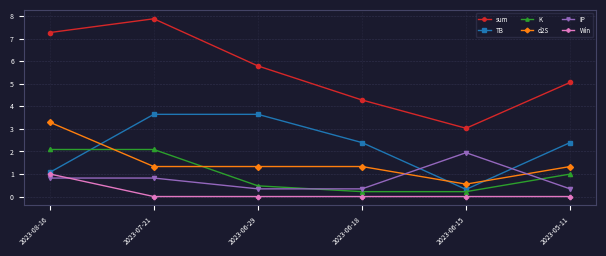

What is the total value across all series at 2023-06-29?

11.6